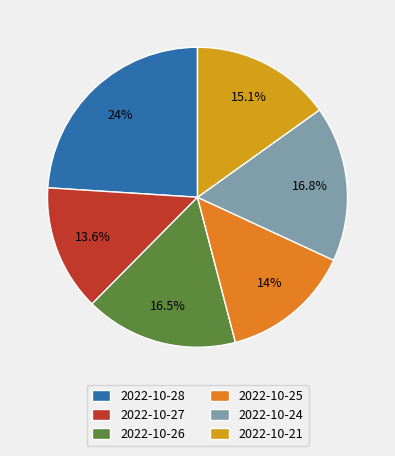

What is the largest slice in the pie chart?

2022-10-28